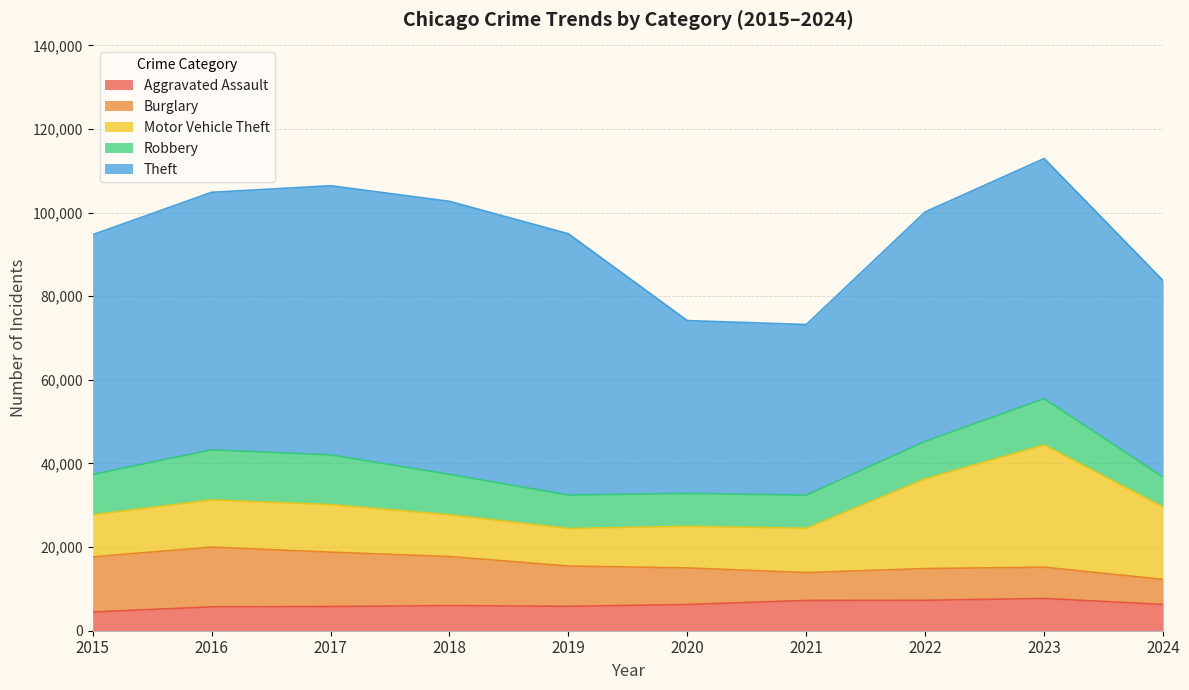

Does the chart have visible grid lines?

Yes